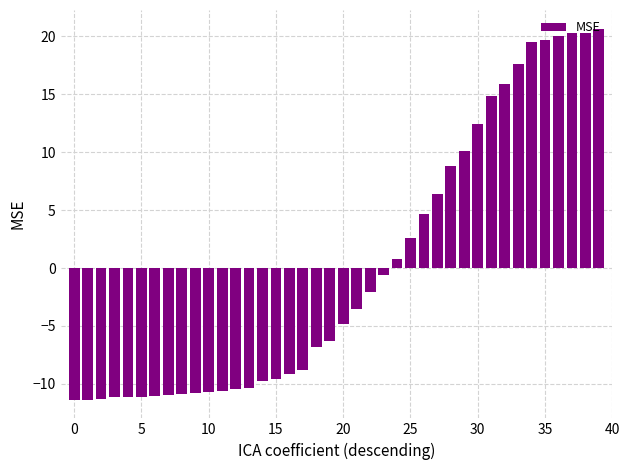

What is the difference between the maximum and second lowest values?

32.0